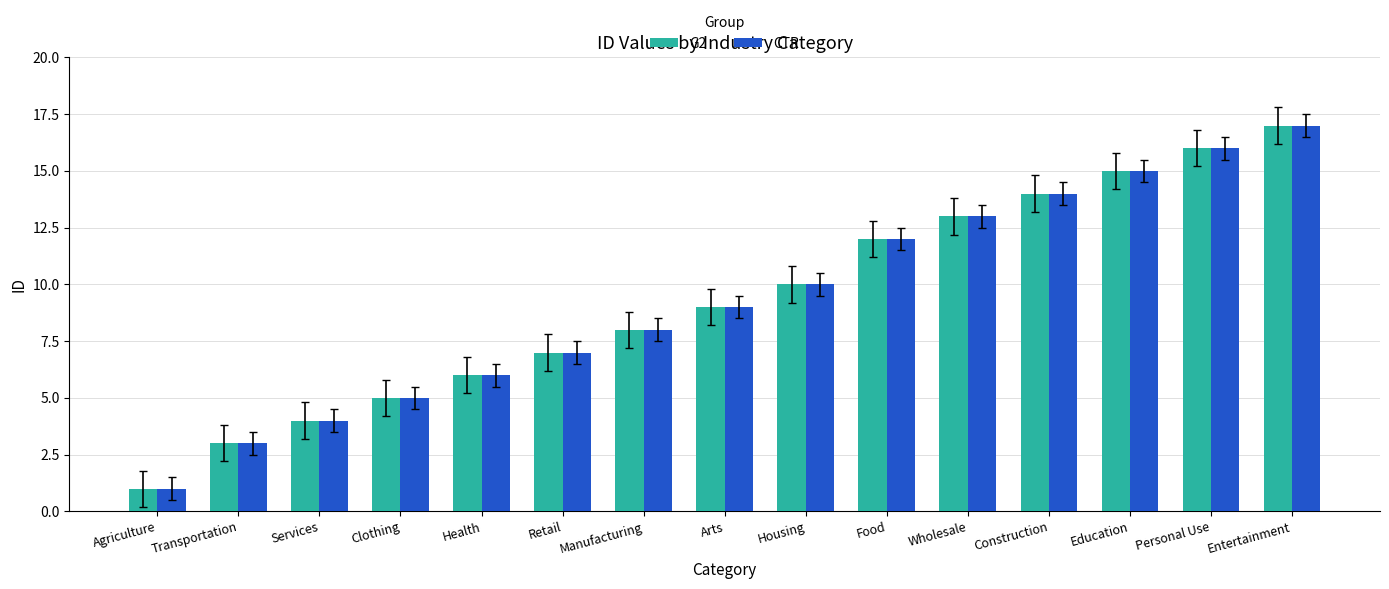

Reading left to right, transcribe all the data shown in this chart.

G2: 1	3	4	5	6	7	8	9	10	12	13	14	15	16	17
CTR: 1	3	4	5	6	7	8	9	10	12	13	14	15	16	17